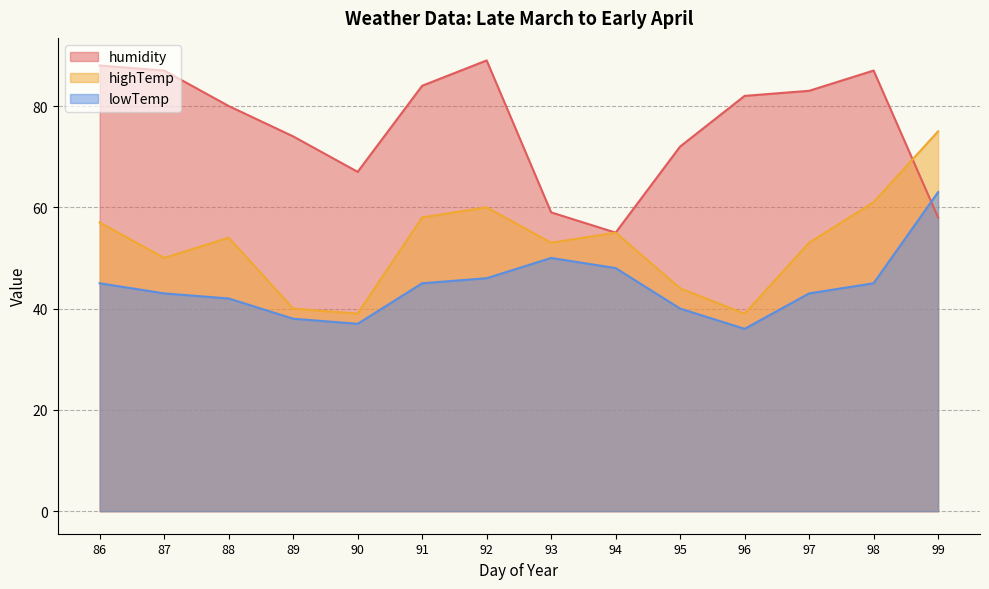

What is the sum of the highTemp values at 95 and 98?

105